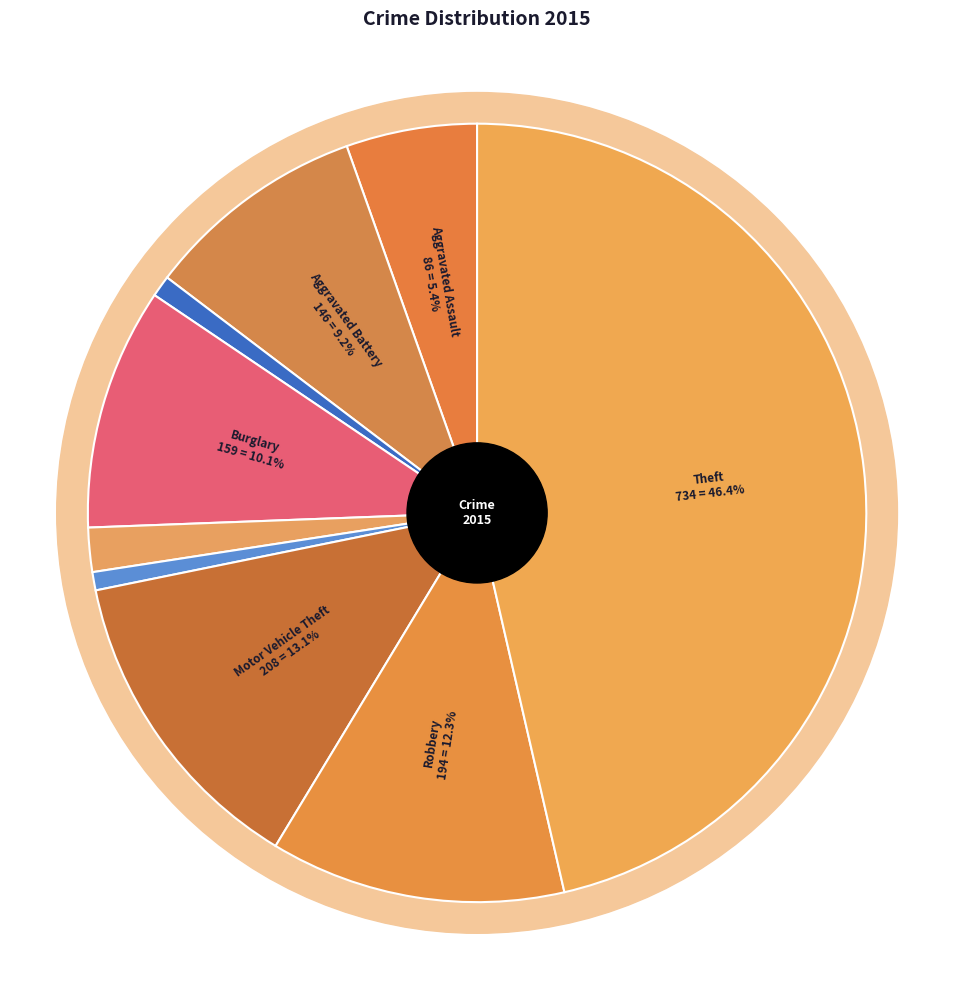

How many segments does this pie chart have?

9